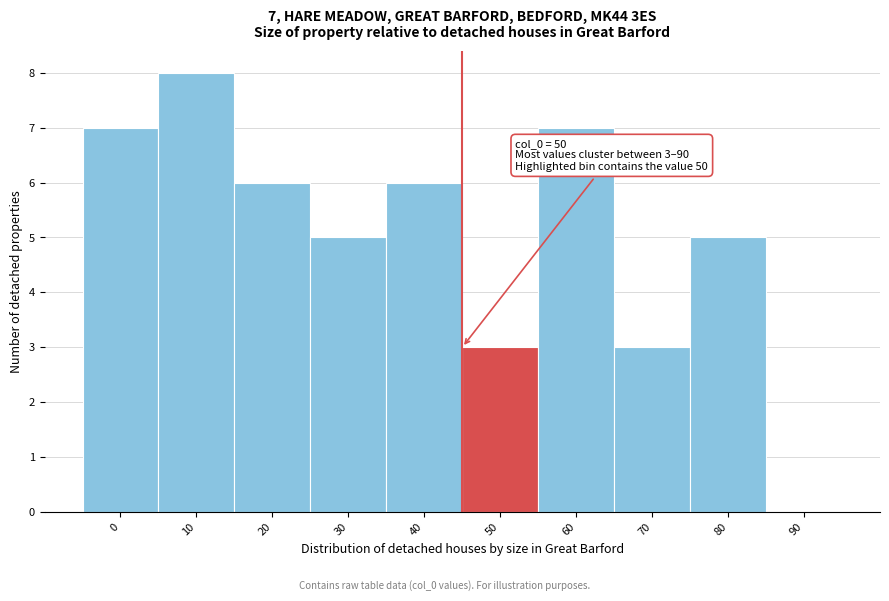

Reading right to left, what are all the values shown in this chart?

90=0	80=5	70=3	60=7	50=3	40=6	30=5	20=6	10=8	0=7